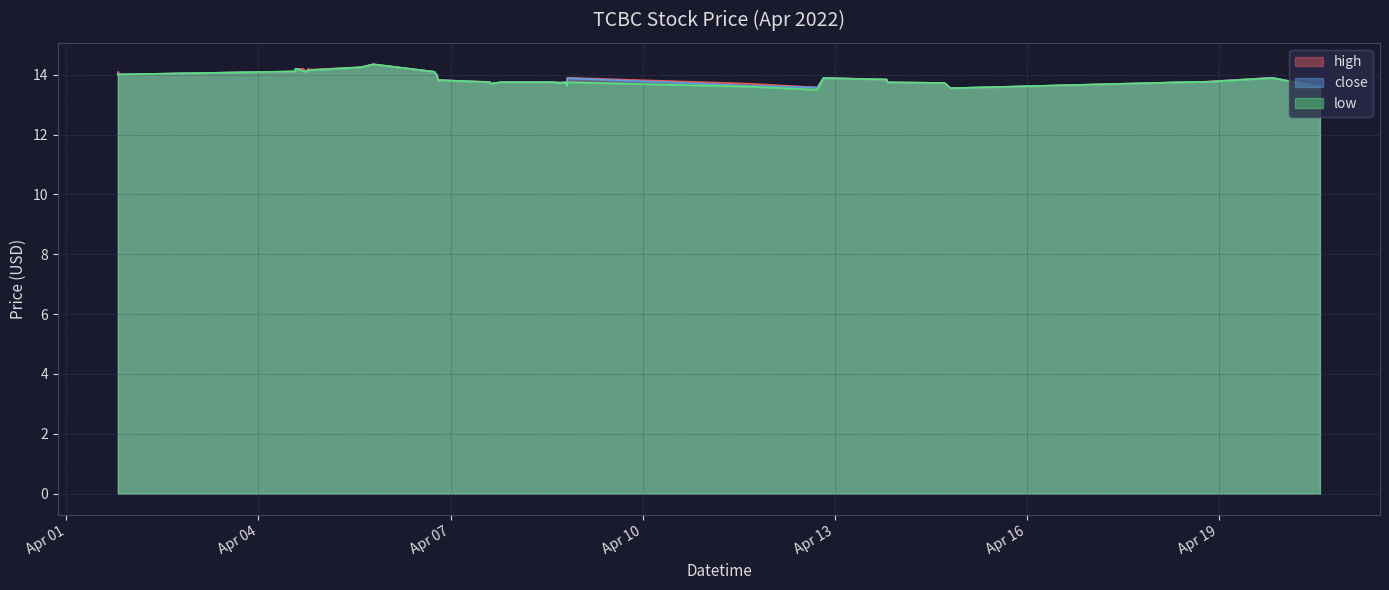

The value of low at 2022-04-08 14:25:00 is 13.8. True or false?

True